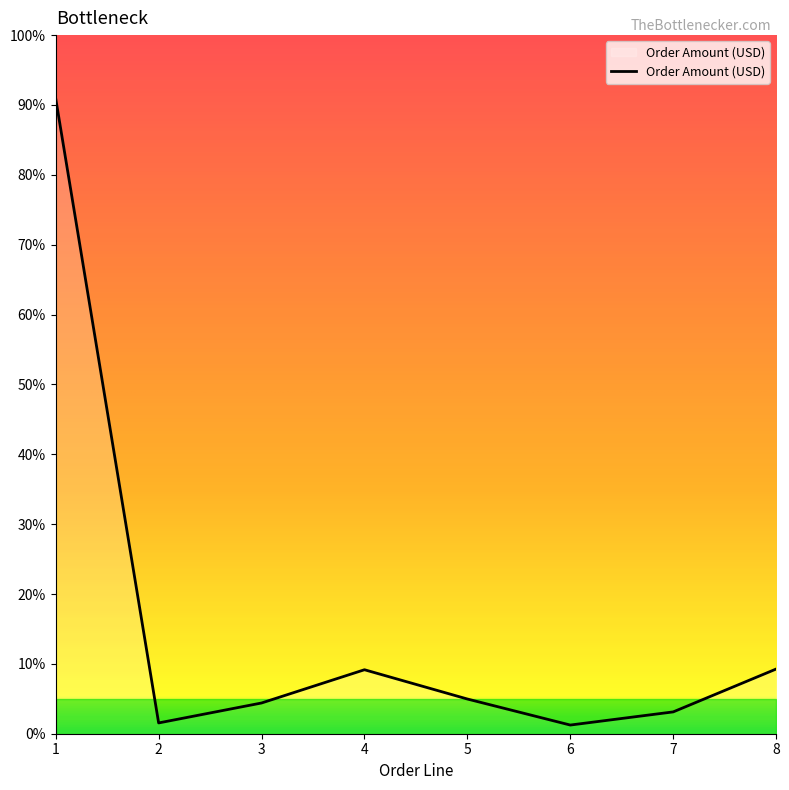

Is this an area chart (filled region under the line)?

Yes